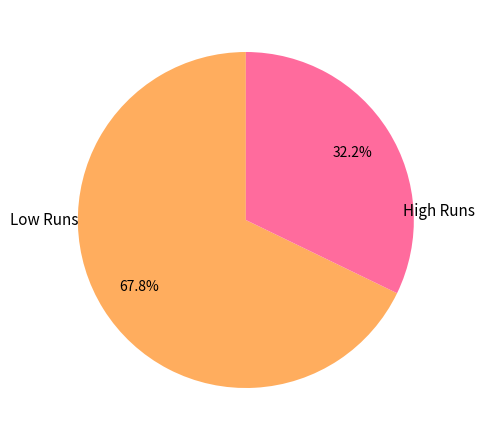

Is there any slice that represents more than half of the pie?

Yes